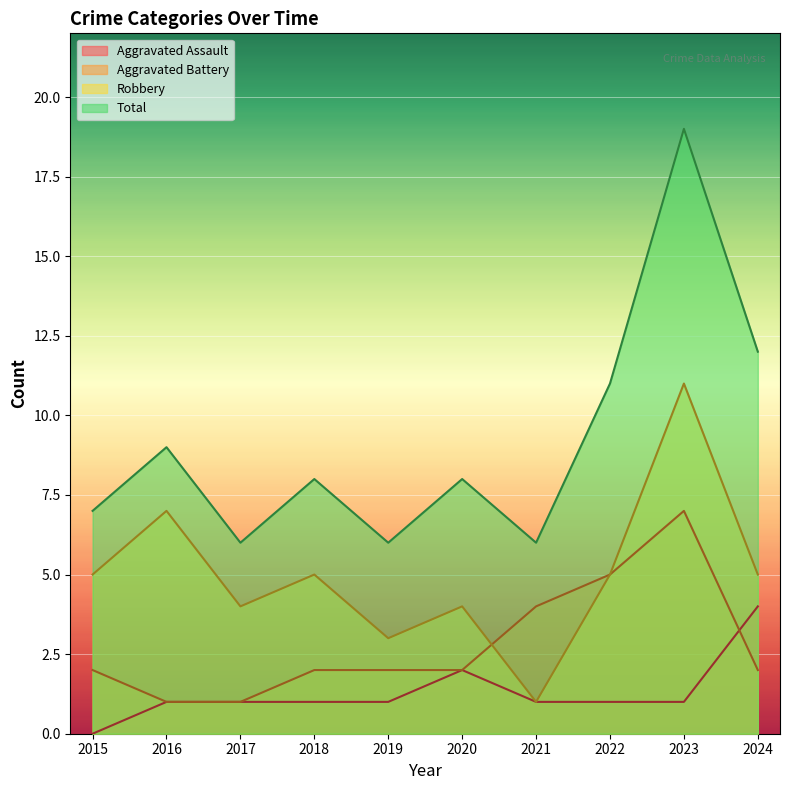

Which category has the highest value in the Aggravated Battery series?

2023